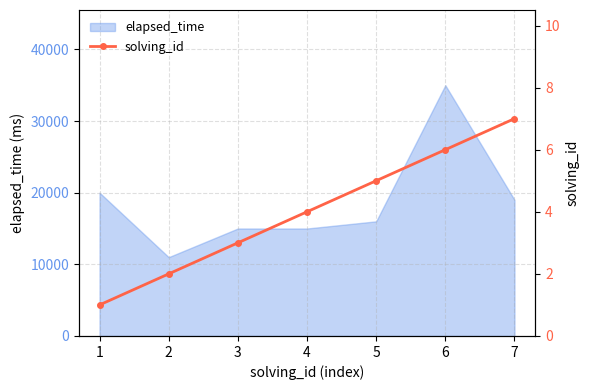

What is the change in value from 1 to 7?

+6